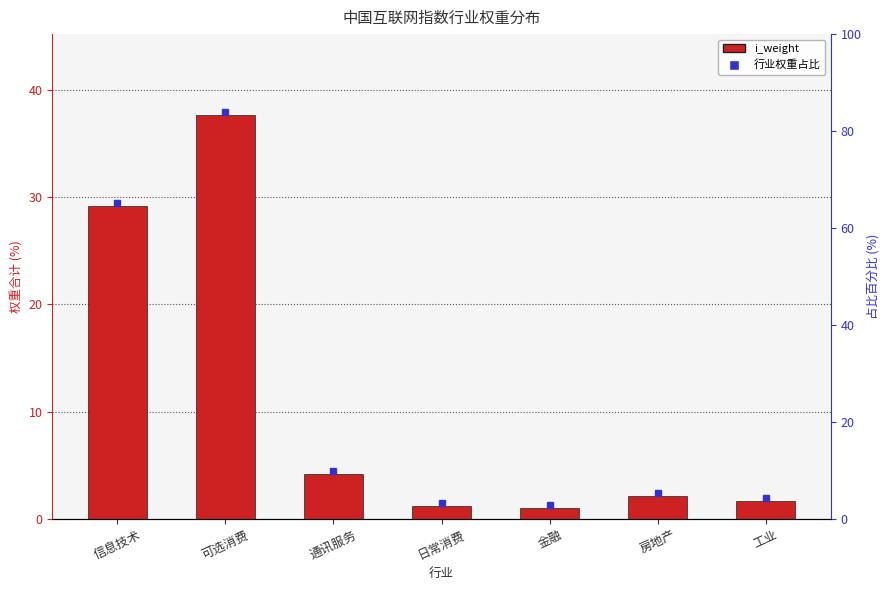

True or false: the data shows 4.2 at 通讯服务.

True